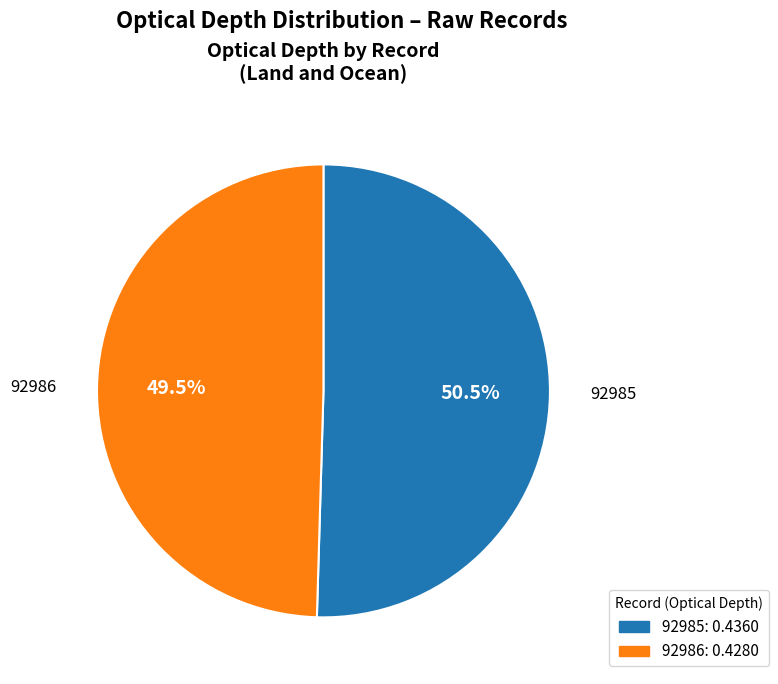

How many slices are in this pie chart?

2